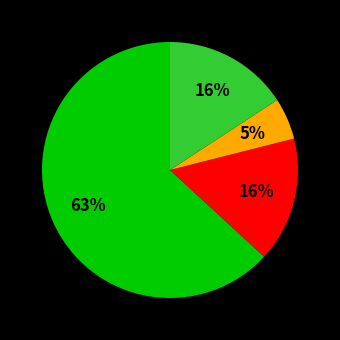

To the nearest percent, what is the average slice percentage?

25%